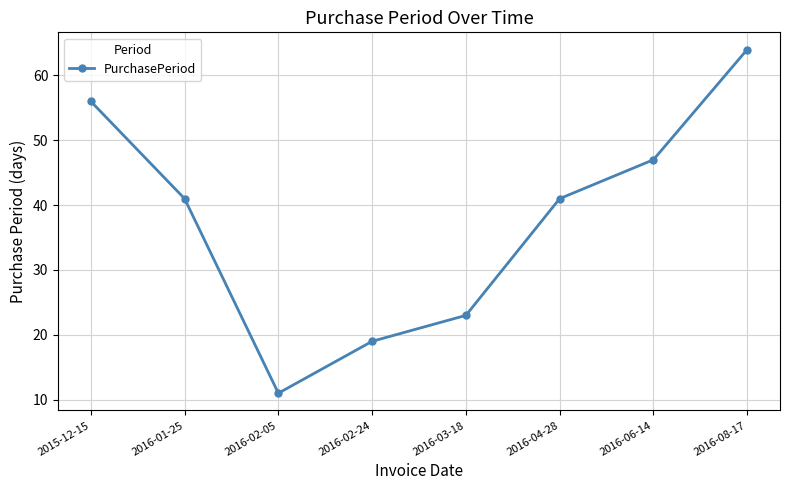

Which category has the lowest value across all series?

2016-02-05